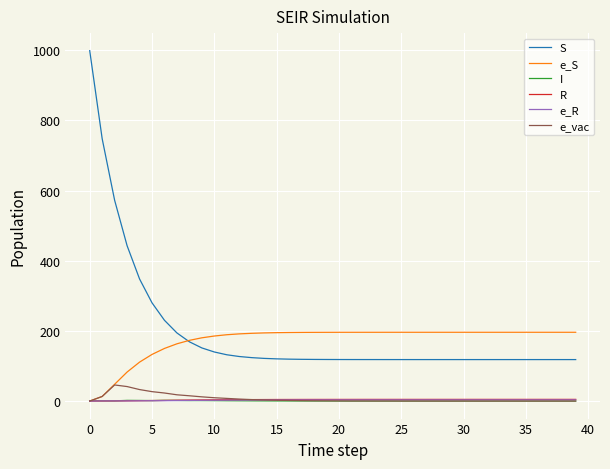

What is the sum of all e_S values?

6908.7